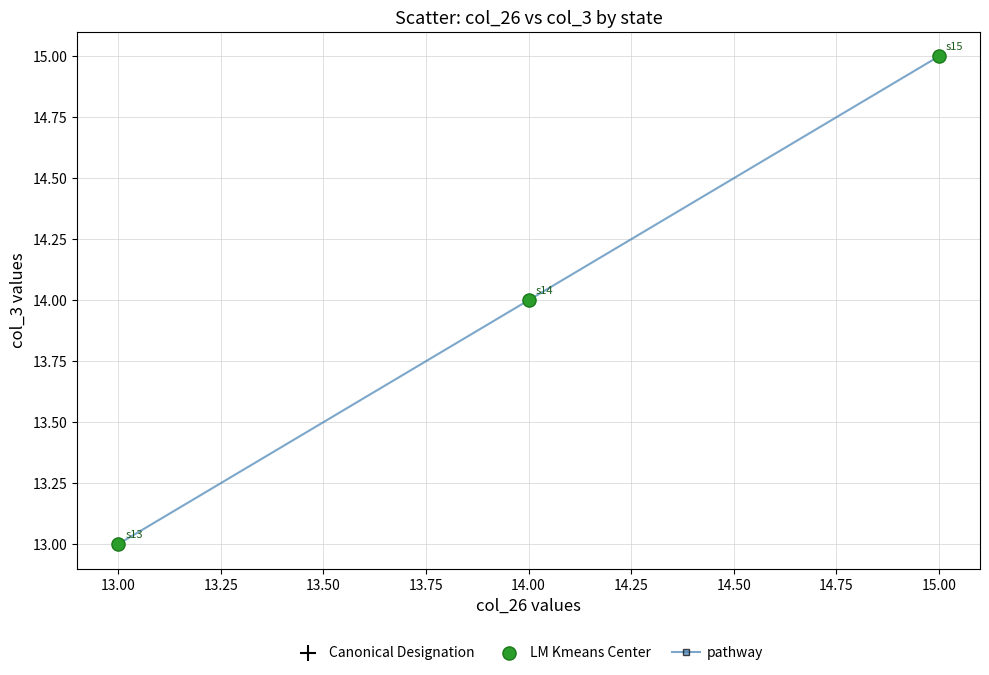

What is the maximum value shown in the chart?

15